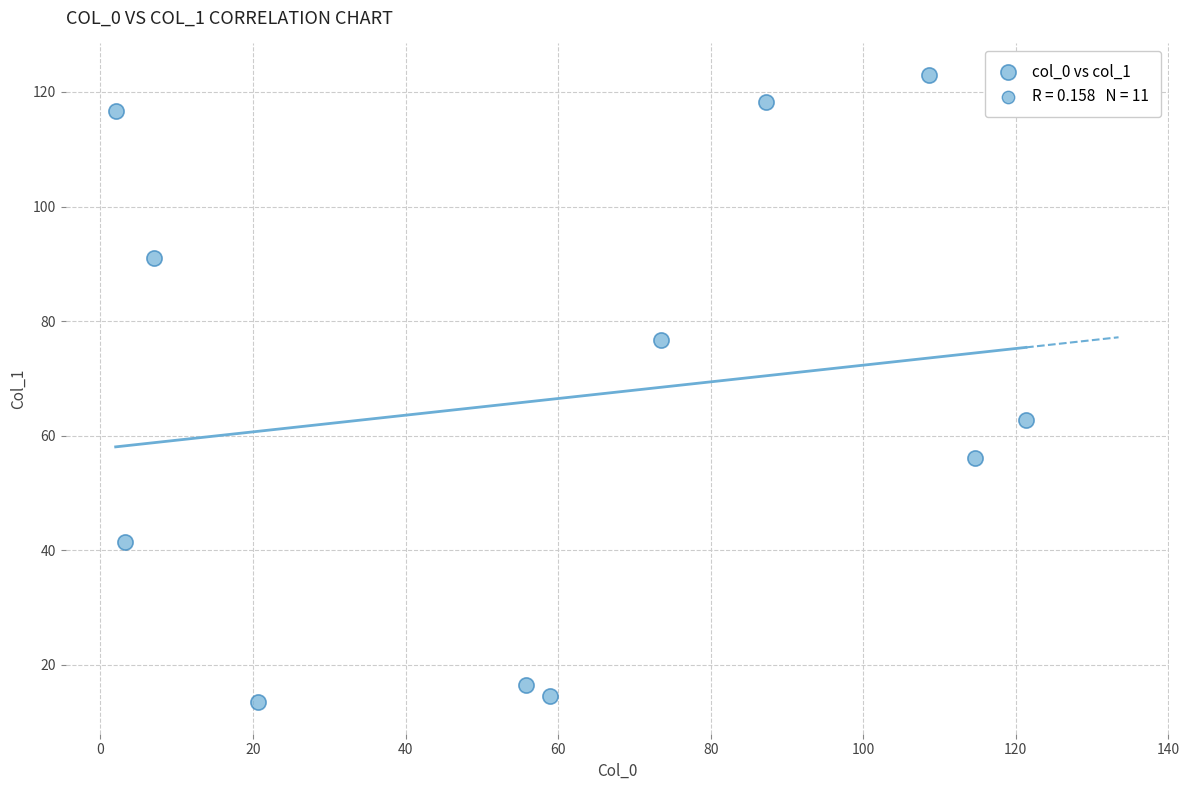

What is the average Y value?

66.4